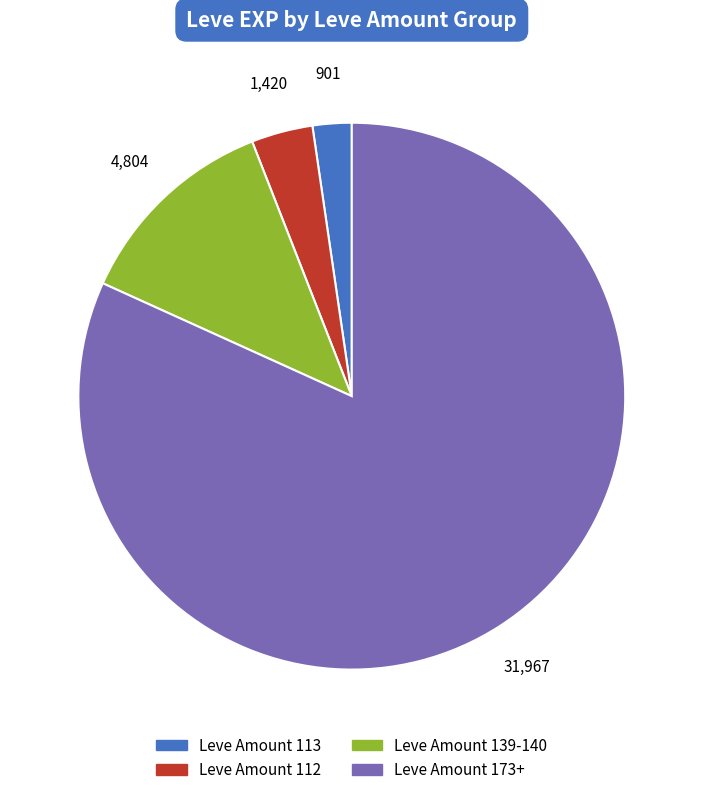

How many slices are in this pie chart?

4